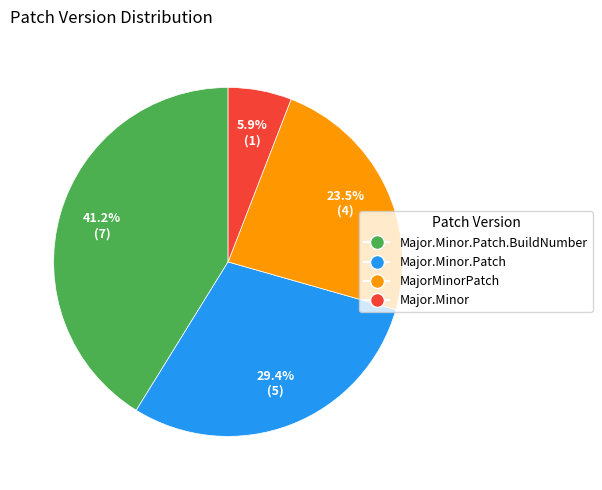

Rank the categories by value from highest to lowest.

Major.Minor.Patch.BuildNumber, Major.Minor.Patch, MajorMinorPatch, Major.Minor